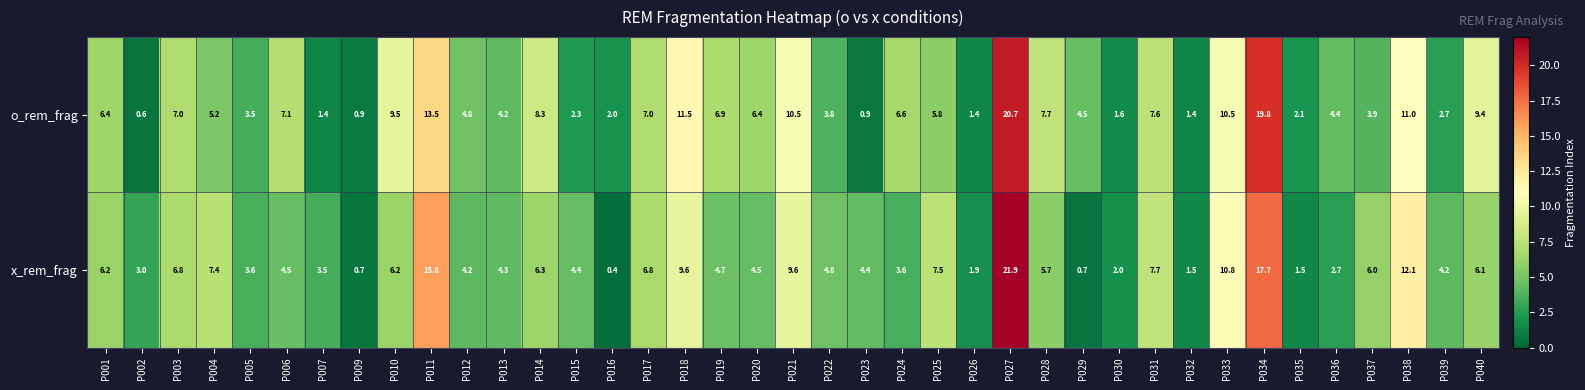

List the series in order of their overall mean, highest first.

o_rem_frag, x_rem_frag